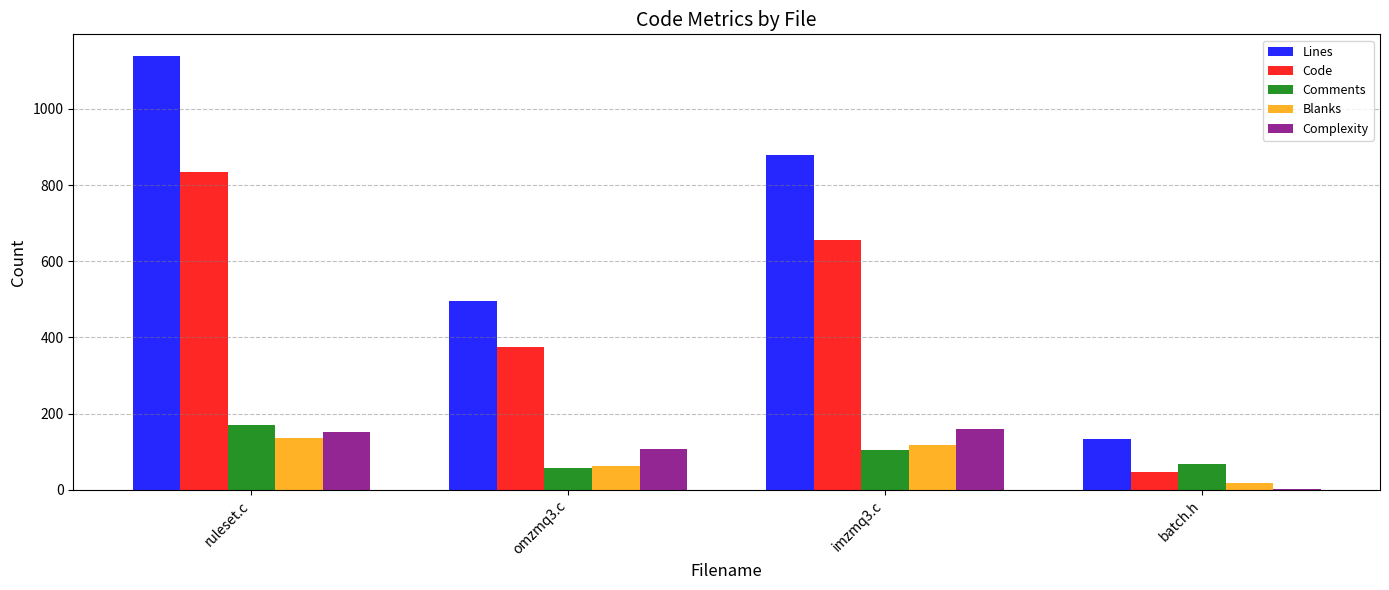

Reading left to right, list all the values displayed in this chart.

Lines: 1139	495	879	132
Code: 834	376	657	47
Comments: 170	58	105	67
Blanks: 135	61	117	18
Complexity: 152	106	159	3